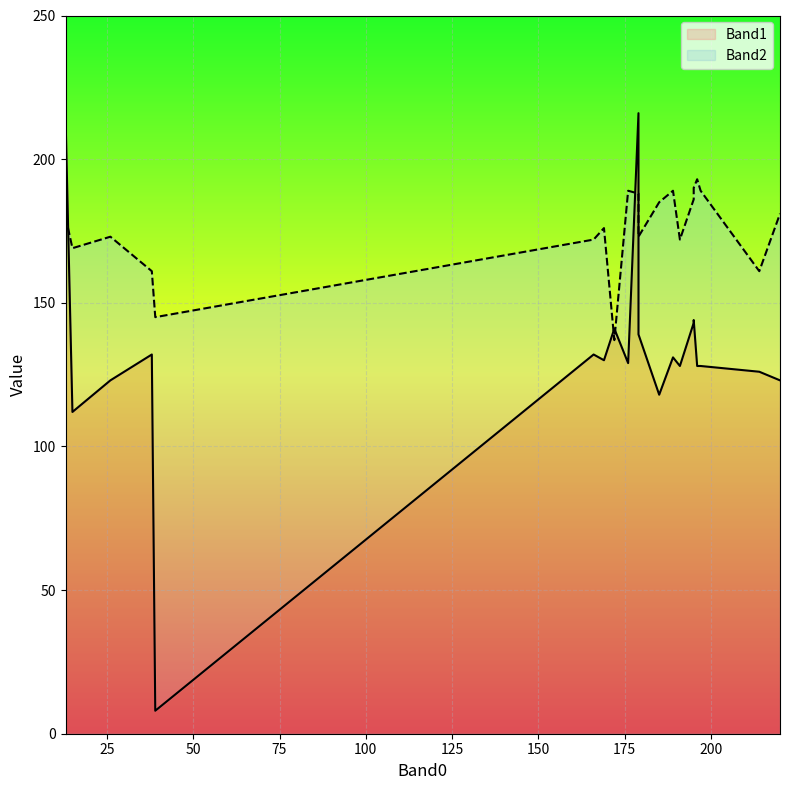

What is the maximum value shown in the chart?

216